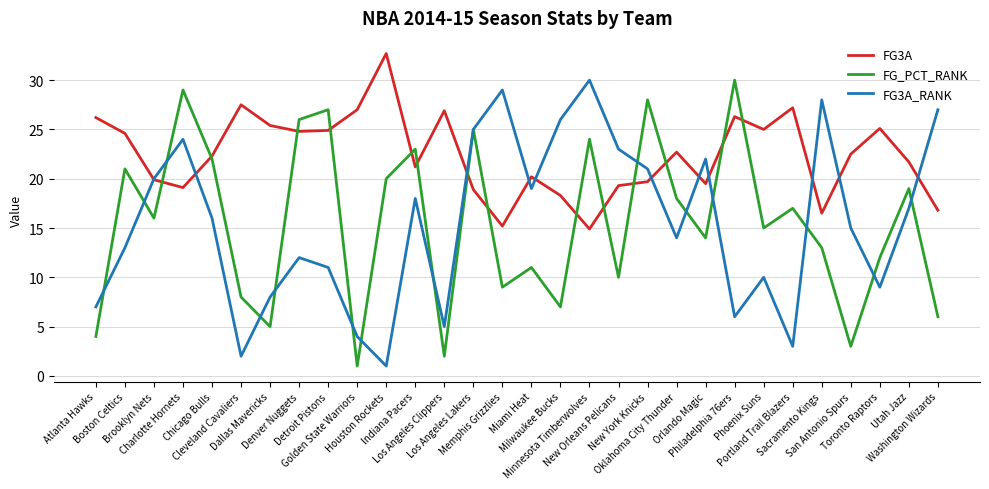

Rank the categories by FG_PCT_RANK value from lowest to highest.

Golden State Warriors, Los Angeles Clippers, San Antonio Spurs, Atlanta Hawks, Dallas Mavericks, Washington Wizards, Milwaukee Bucks, Cleveland Cavaliers, Memphis Grizzlies, New Orleans Pelicans, Miami Heat, Toronto Raptors, Sacramento Kings, Orlando Magic, Phoenix Suns, Brooklyn Nets, Portland Trail Blazers, Oklahoma City Thunder, Utah Jazz, Houston Rockets, Boston Celtics, Chicago Bulls, Indiana Pacers, Minnesota Timberwolves, Los Angeles Lakers, Denver Nuggets, Detroit Pistons, New York Knicks, Charlotte Hornets, Philadelphia 76ers